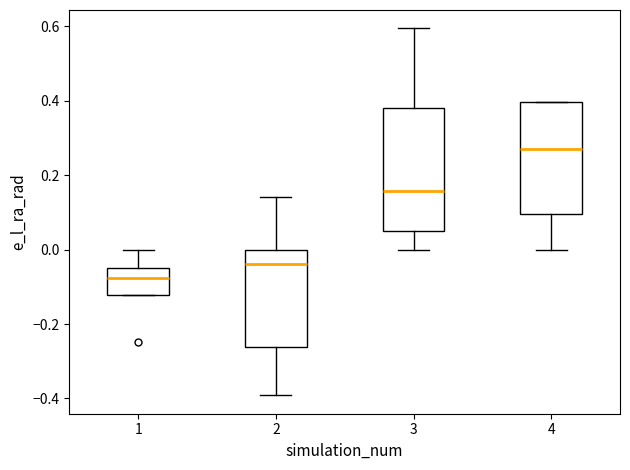

Which box is the tallest, from its lower edge to its upper edge?

3